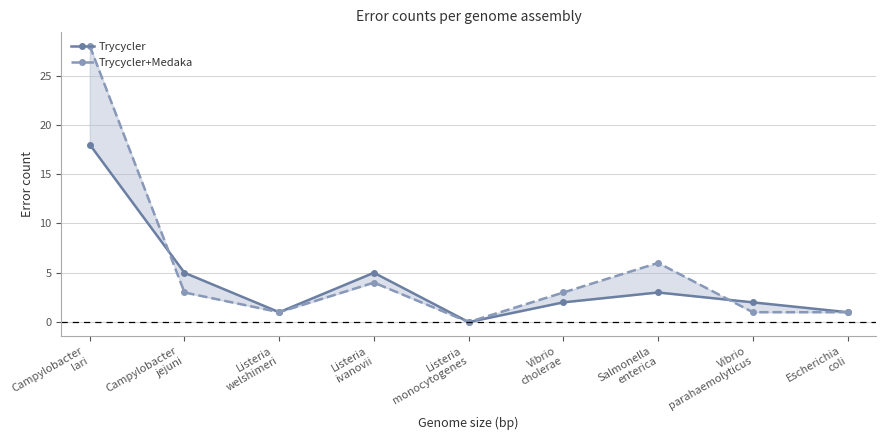

True or false: Trycycler+Medaka has a value of 1 at Escherichia
coli.

True